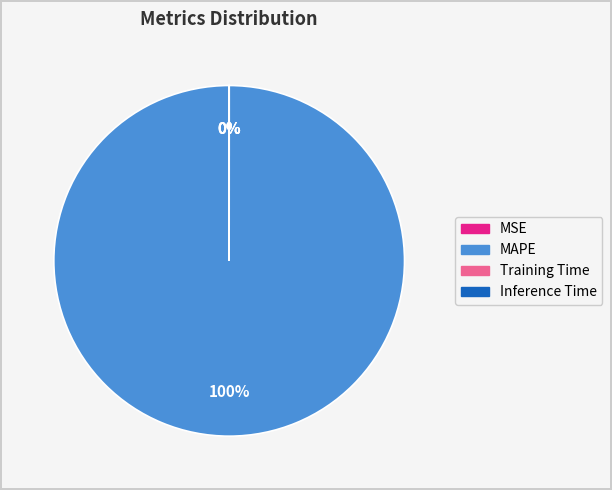

The Inference Time slice represents 0% of the pie. True or false?

True